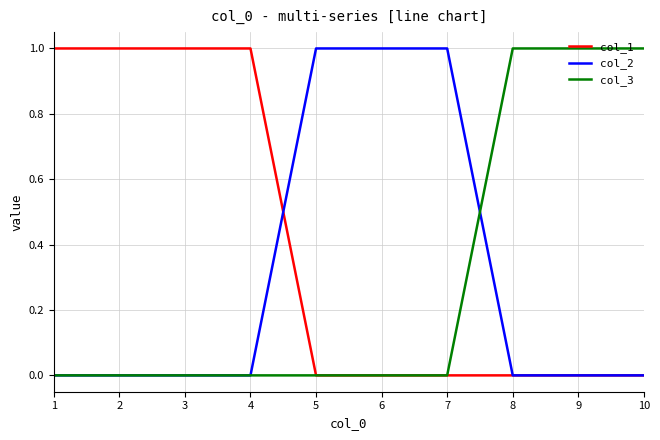

Is the value of col_3 at 4 greater than the value of col_1 at 2?

No